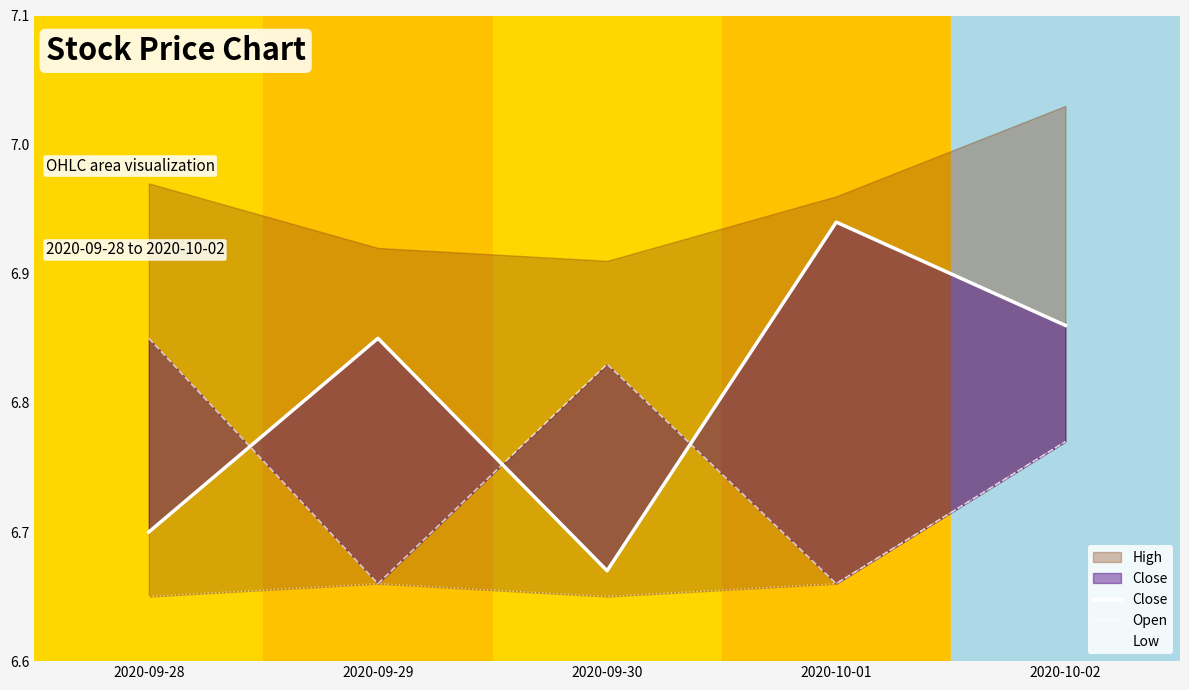

Where do Open and Close first cross each other?

2020-09-28 and 2020-09-29